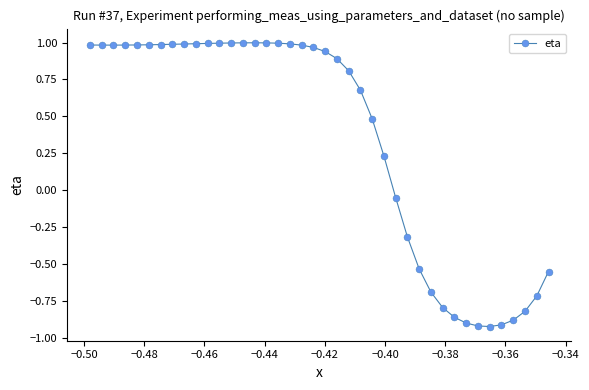

What is the difference between the maximum and minimum values?

1.9